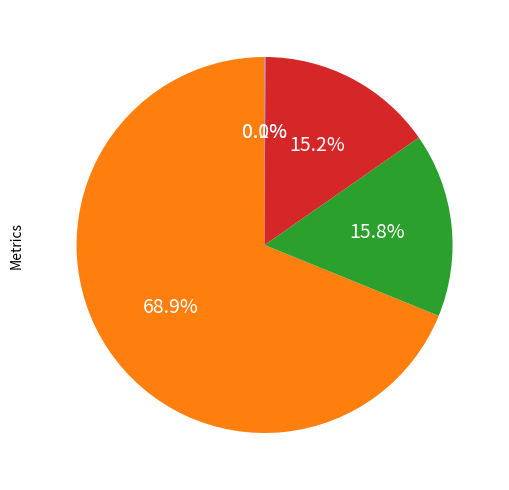

The MAPE slice represents 69% of the pie. True or false?

True